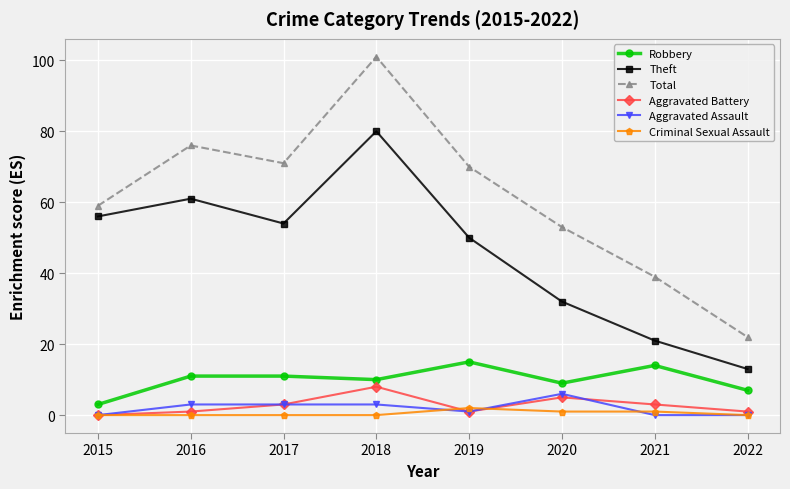

Which series has the largest range (max minus min)?

Total